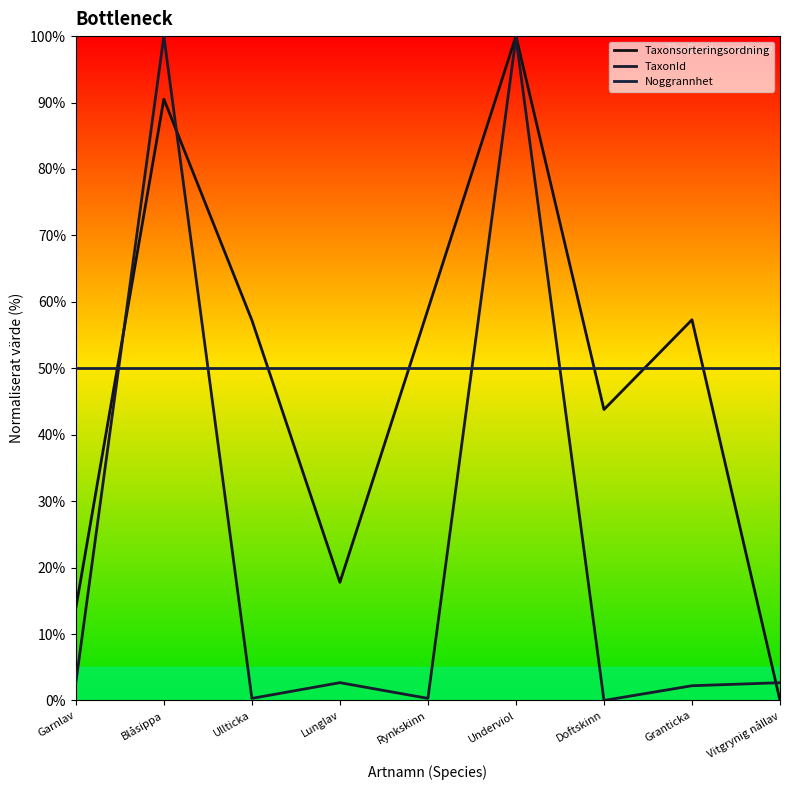

True or false: Noggrannhet has a value of 30.9 at Ullticka.

False